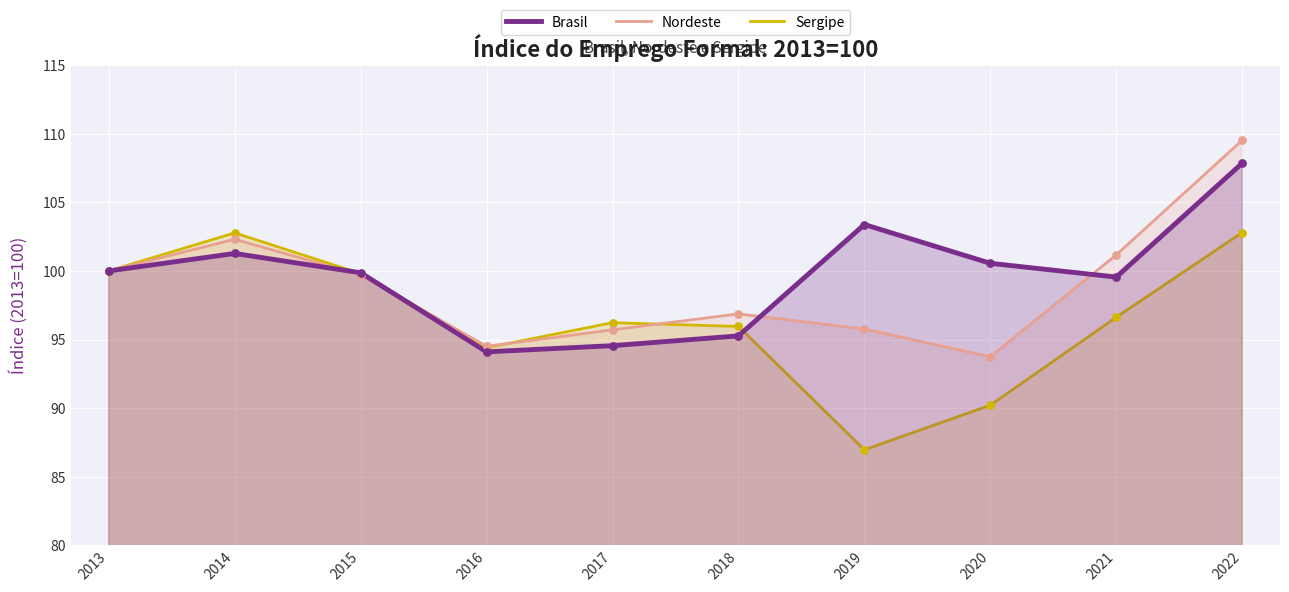

What are all the series names shown in the legend?

Brasil, Nordeste, Sergipe